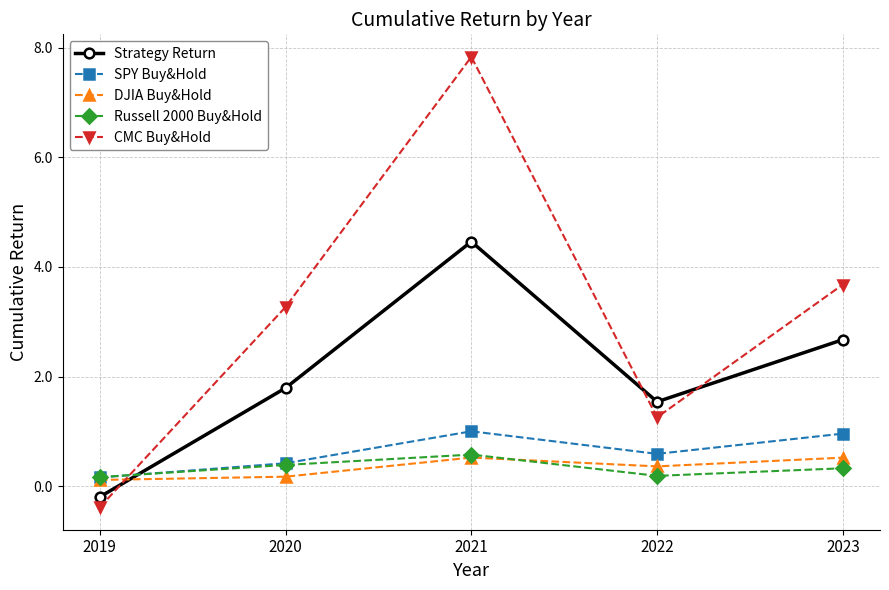

Where is the first local minimum for Strategy Return?

2022